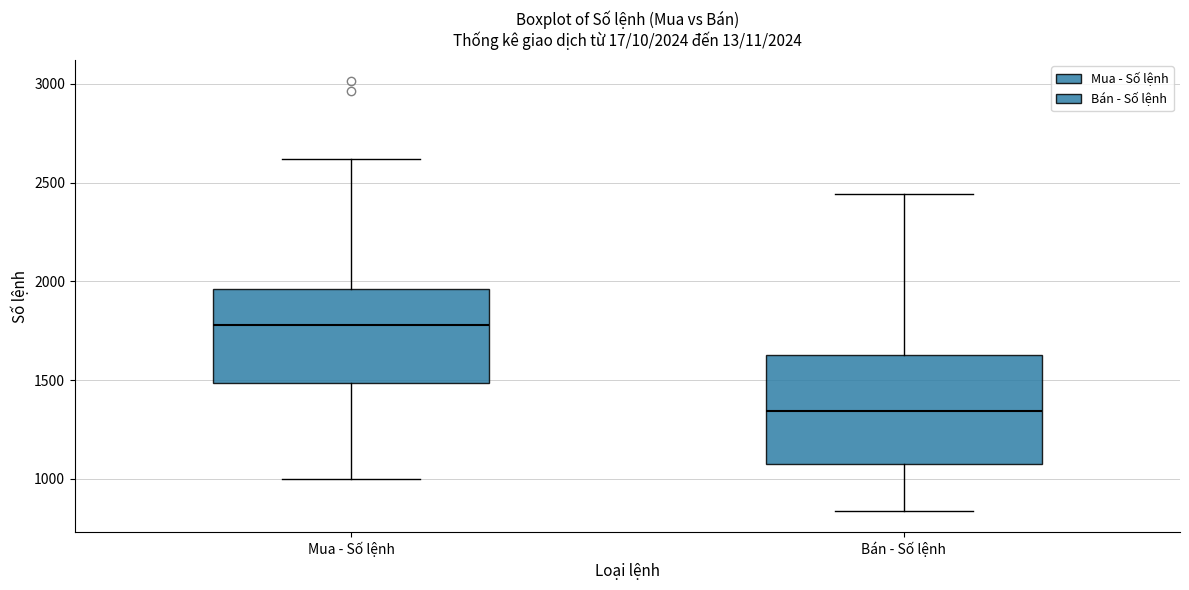

Which box's median line is the highest?

Mua - Số lệnh